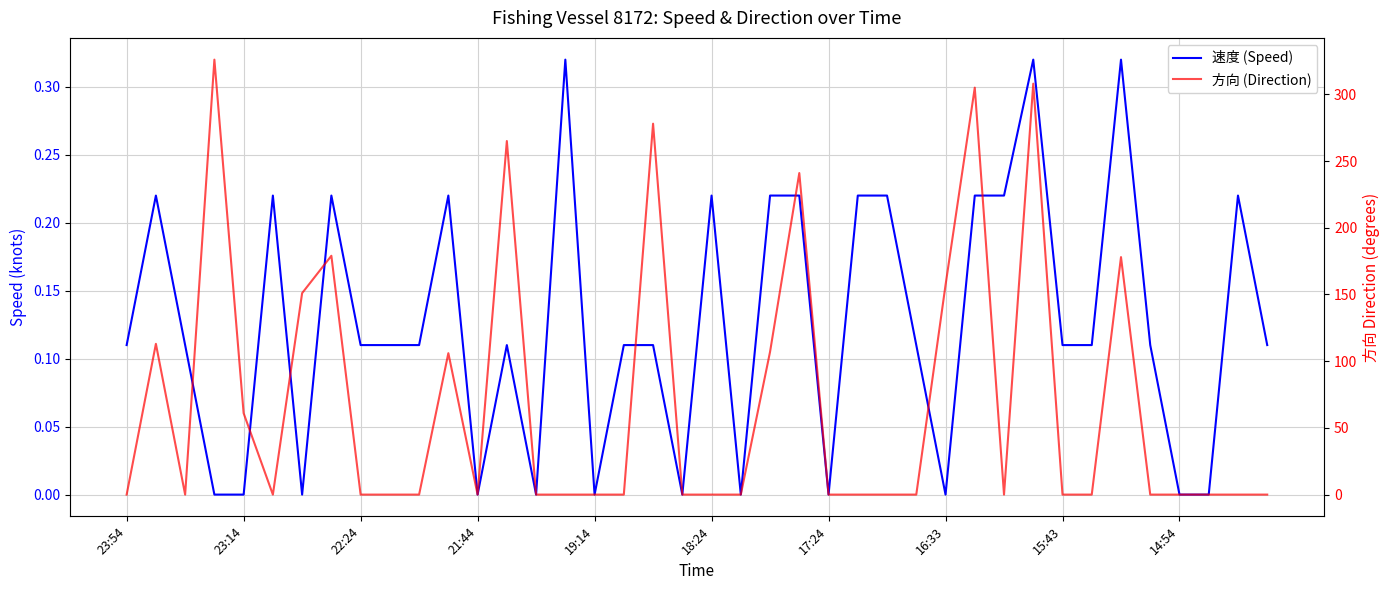

Rank the series by their average value, from highest to lowest.

方向 (Direction), 速度 (Speed)